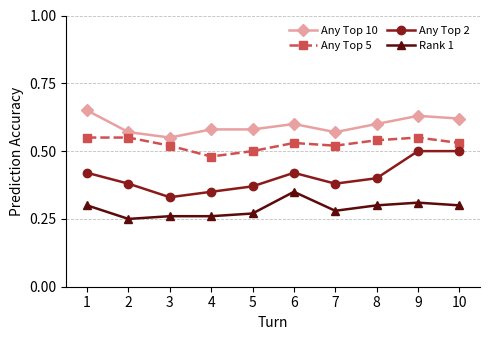

True or false: Any Top 2 and Any Top 10 cross at least once.

False